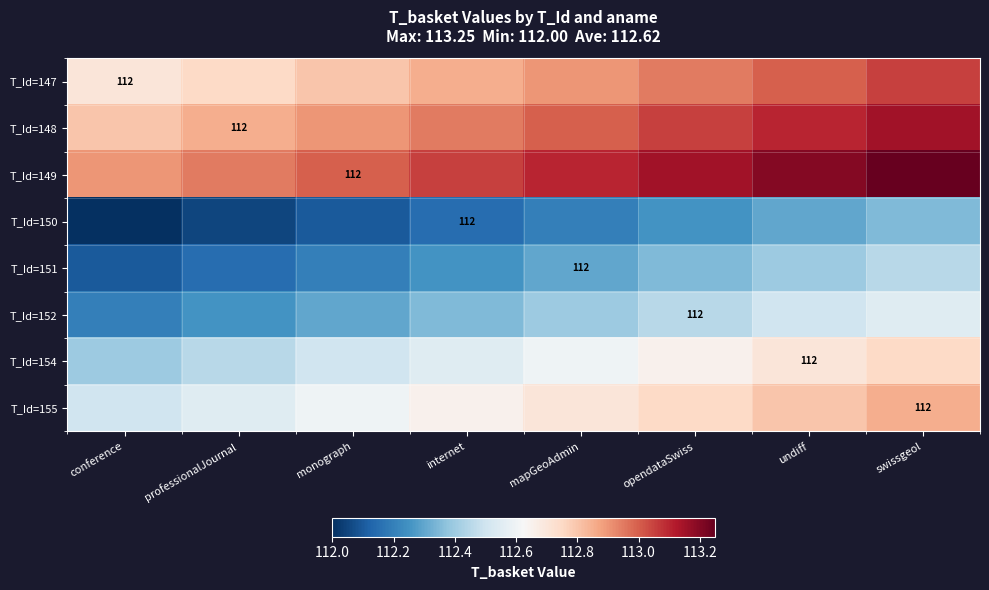

Count the T_Id=149 values in the range 113 to 114.

6